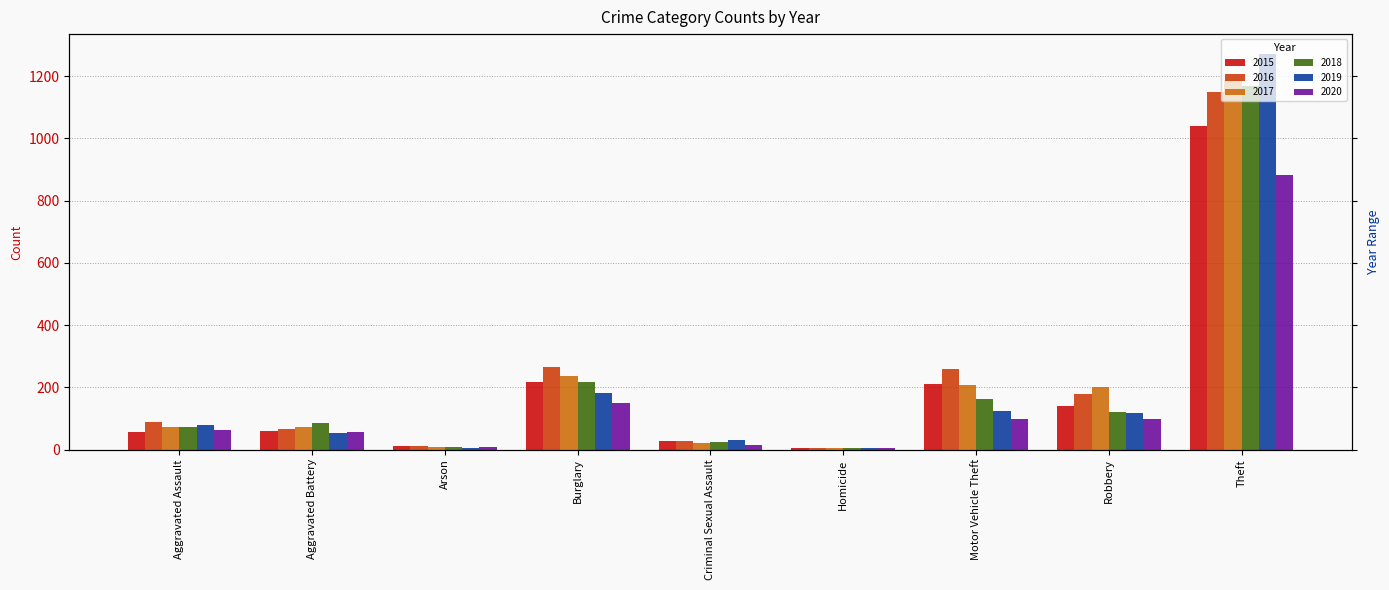

Count the number of categories in the chart.

9